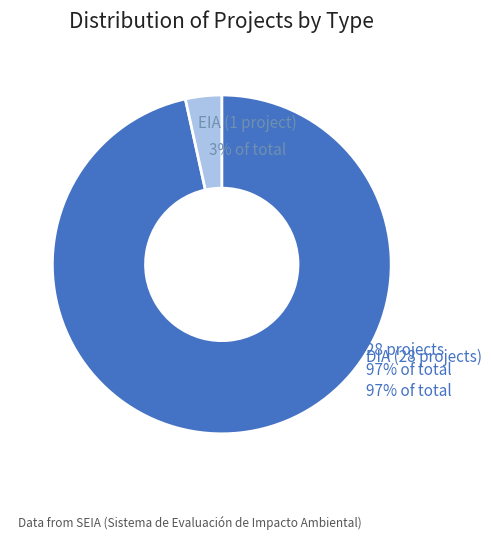

What percentage do DIA and EIA together represent?

100.0%